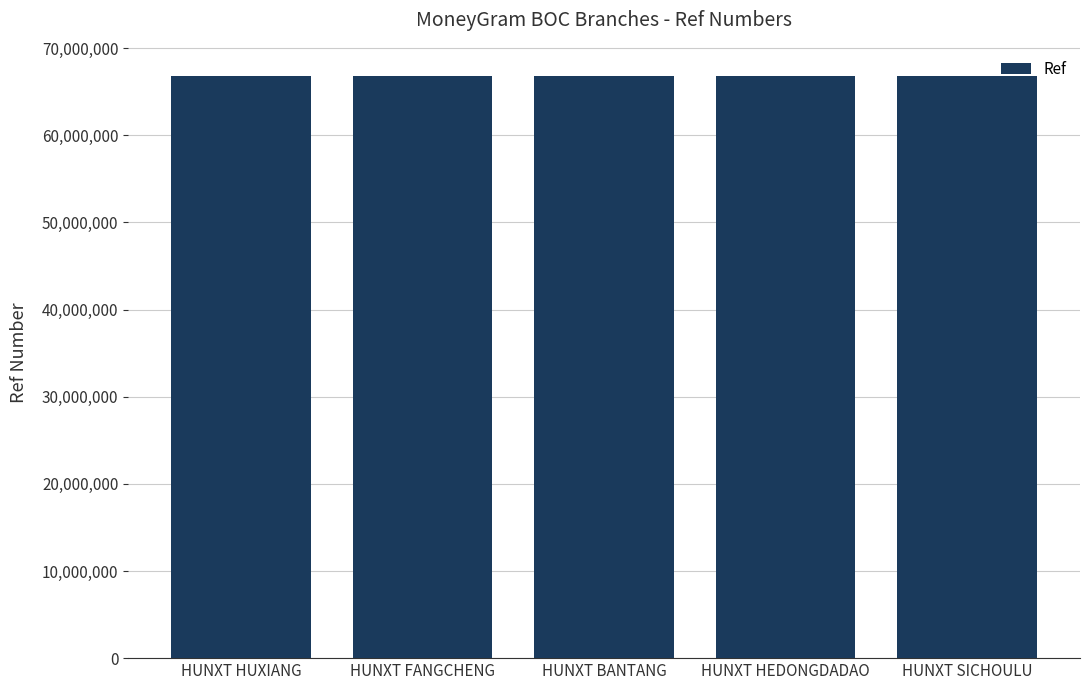

What is the smallest value displayed?

66813370